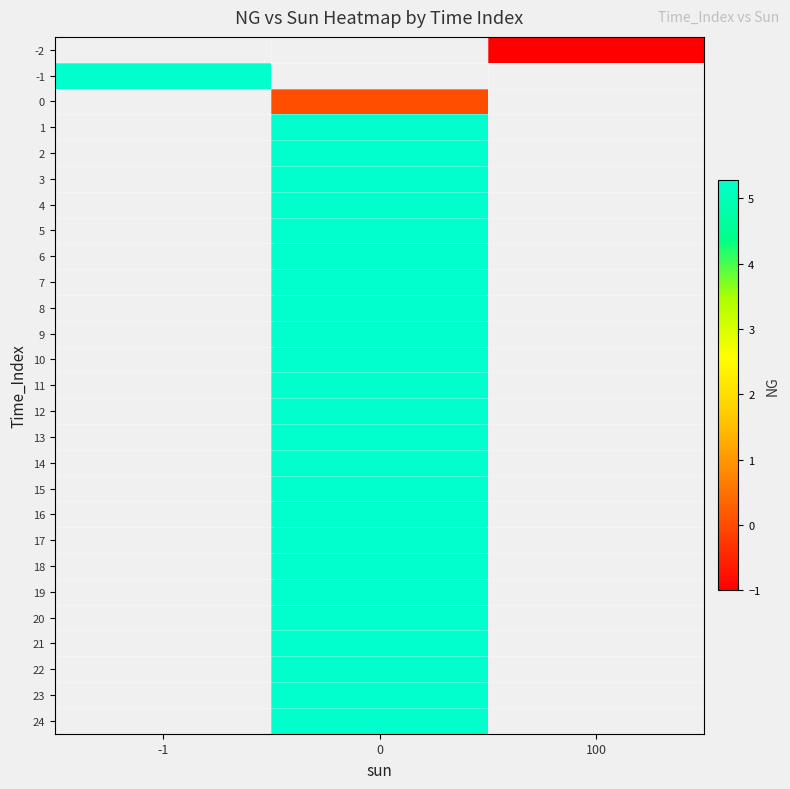

What is the minimum value shown in the chart?

-1.0